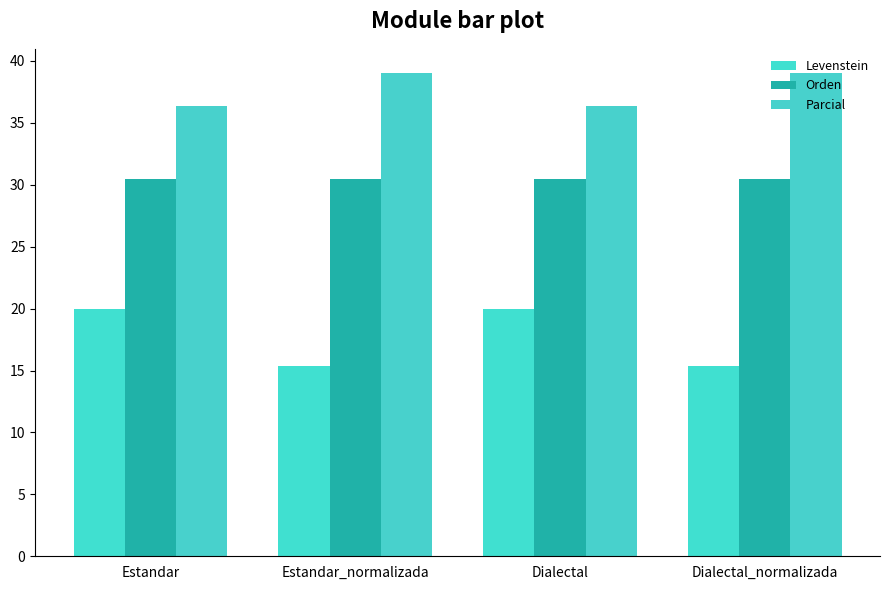

What is the label of the 3rd bar from the left?

Dialectal